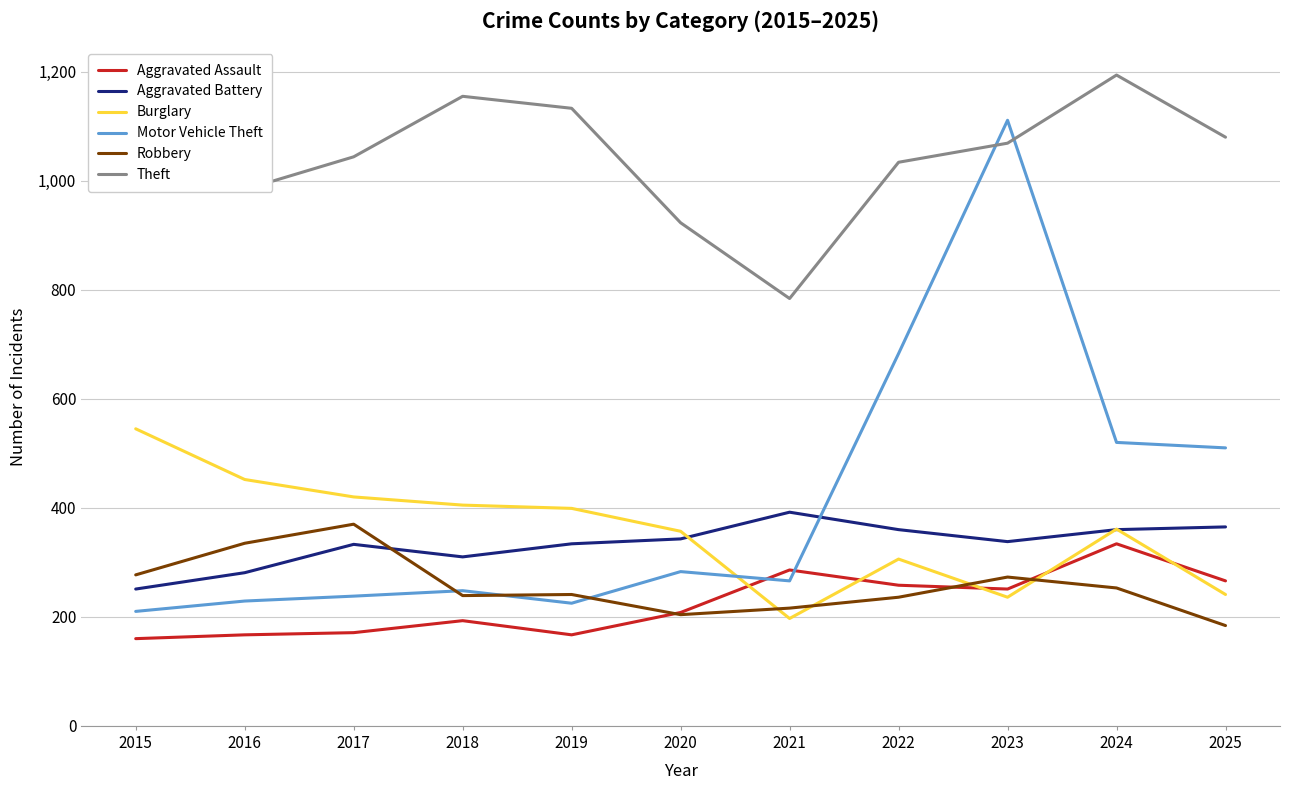

True or false: Aggravated Battery has more than 0 interior local peaks.

True